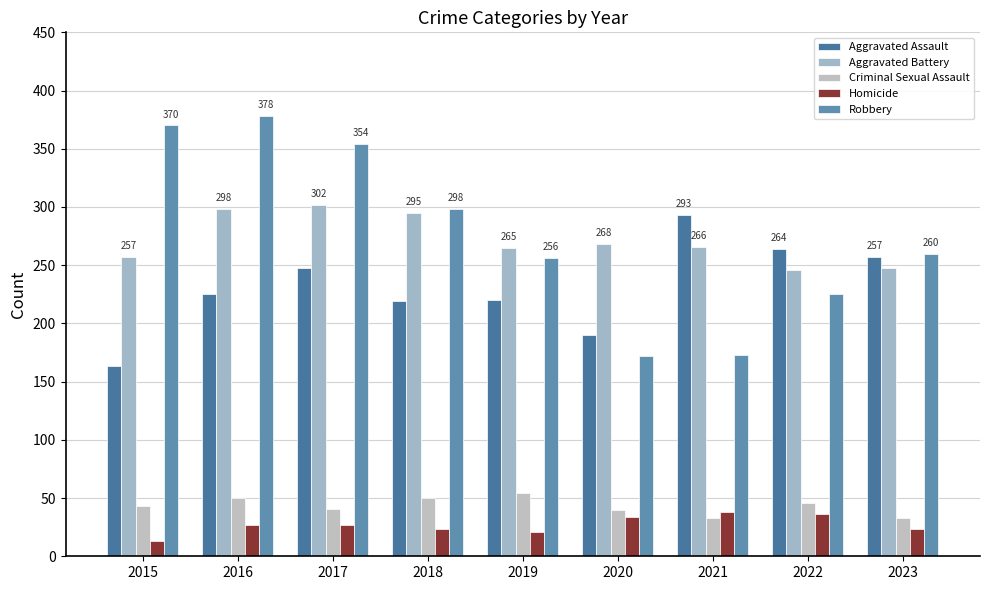

Where is Robbery nearest to the value 275?

2023